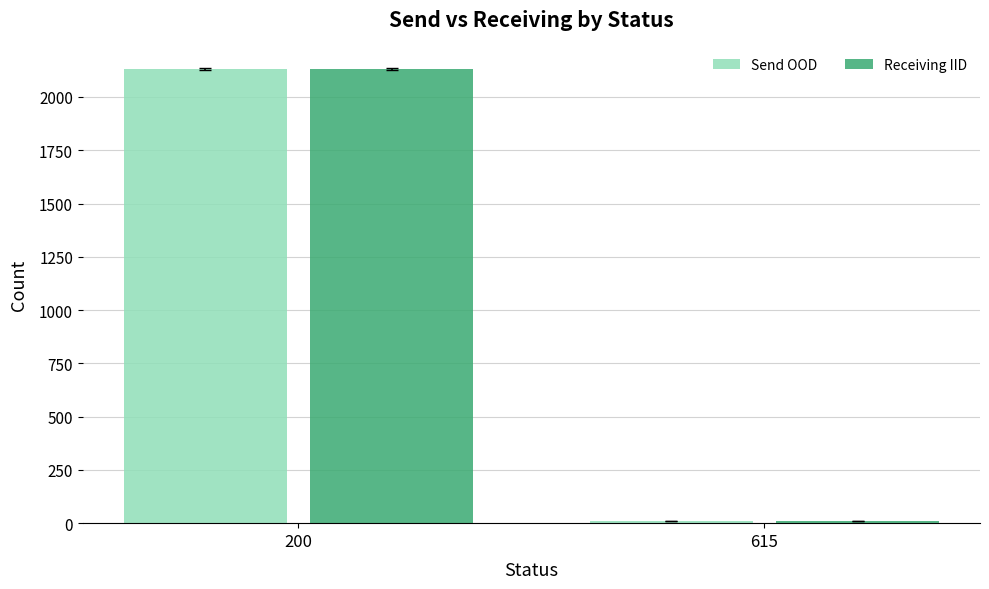

Reading left to right, what are all the values shown in this chart?

Send OOD: 2130	10
Receiving IID: 2130	9